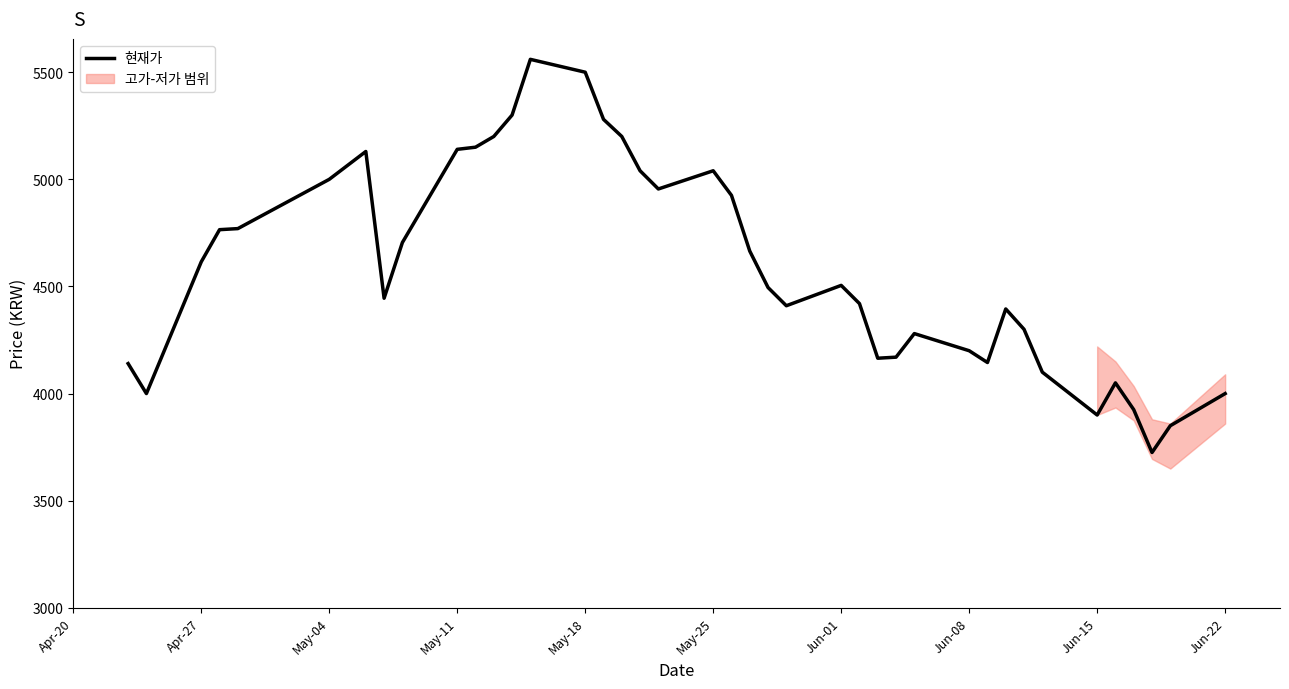

Reading right to left, list all the values displayed in this chart.

4000	3850	3725	3925	4050	3900	4100	4300	4395	4145	4200	4280	4170	4165	4420	4505	4410	4495	4665	4925	5040	4955	5040	5200	5280	5500	5560	5300	5200	5150	5140	4705	4445	5130	5000	4770	4765	4615	4000	4140